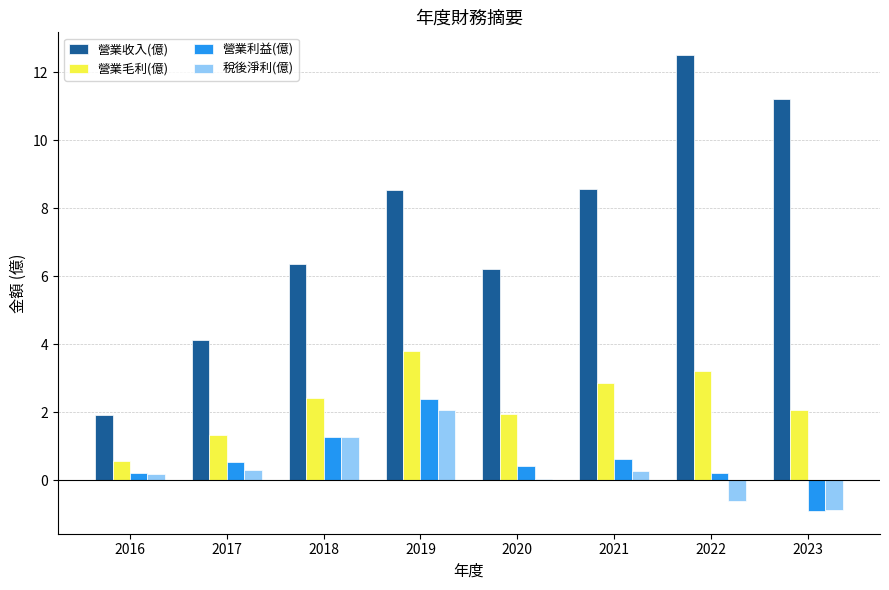

How many values in the 營業收入(億) series are below 8?

4